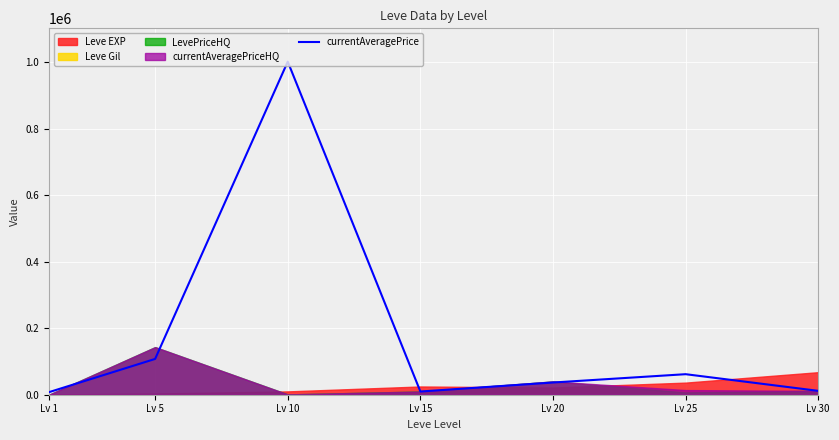

Rank the categories by value from lowest to highest.

Lv 1, Lv 15, Lv 30, Lv 20, Lv 25, Lv 5, Lv 10